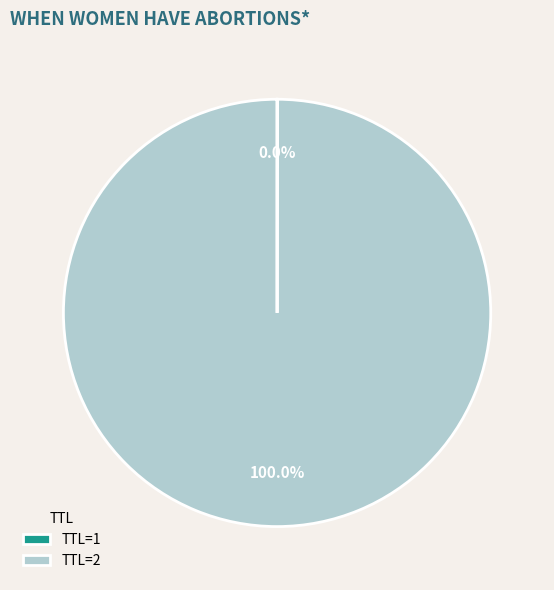

What is the largest slice in the pie chart?

TTL=2